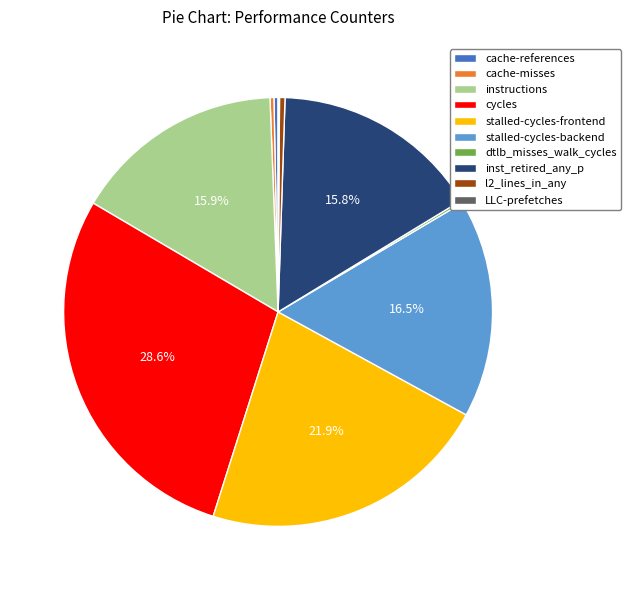

Which category has the biggest portion of the pie?

cycles